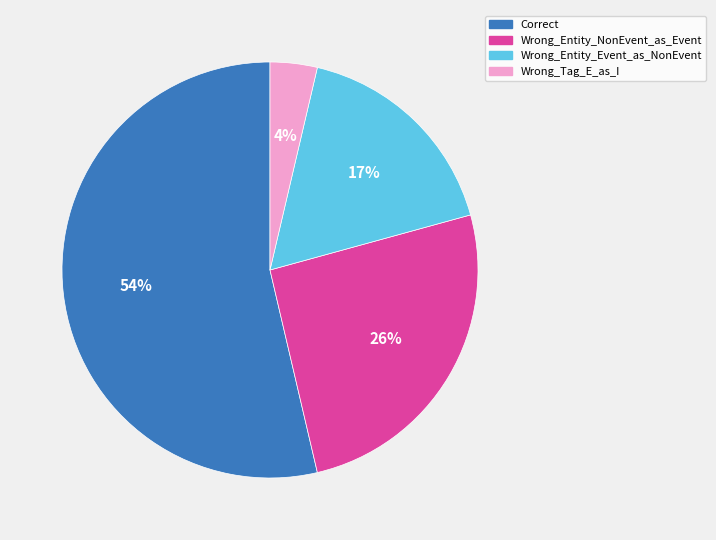

Do Wrong_Entity_Event_as_NonEvent and Correct together represent more than half of the pie?

Yes